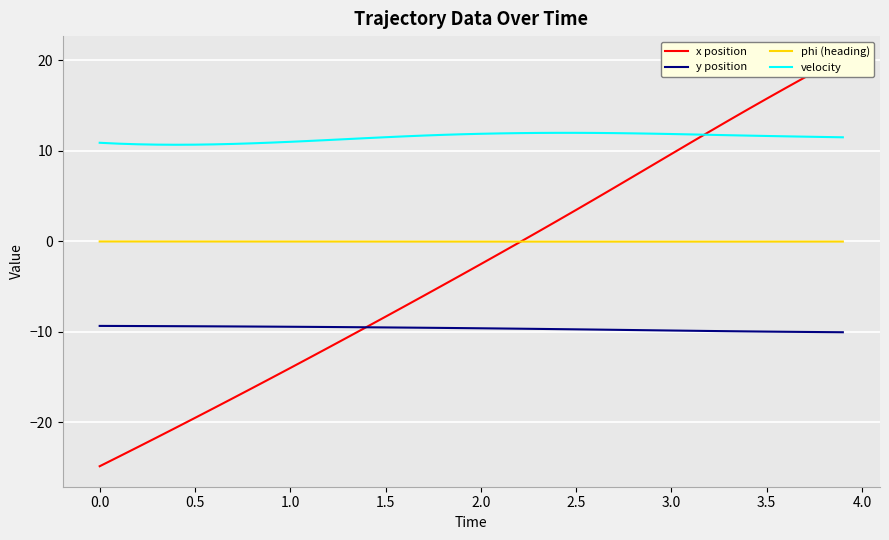

True or false: x position has more than 1 points higher than both neighbors.

False